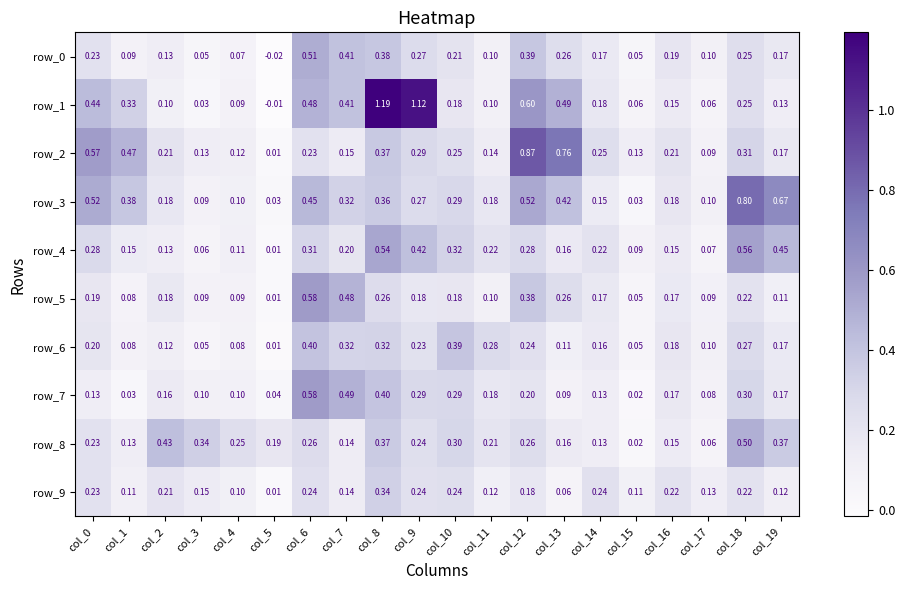

Which series has the widest spread of values?

row_1